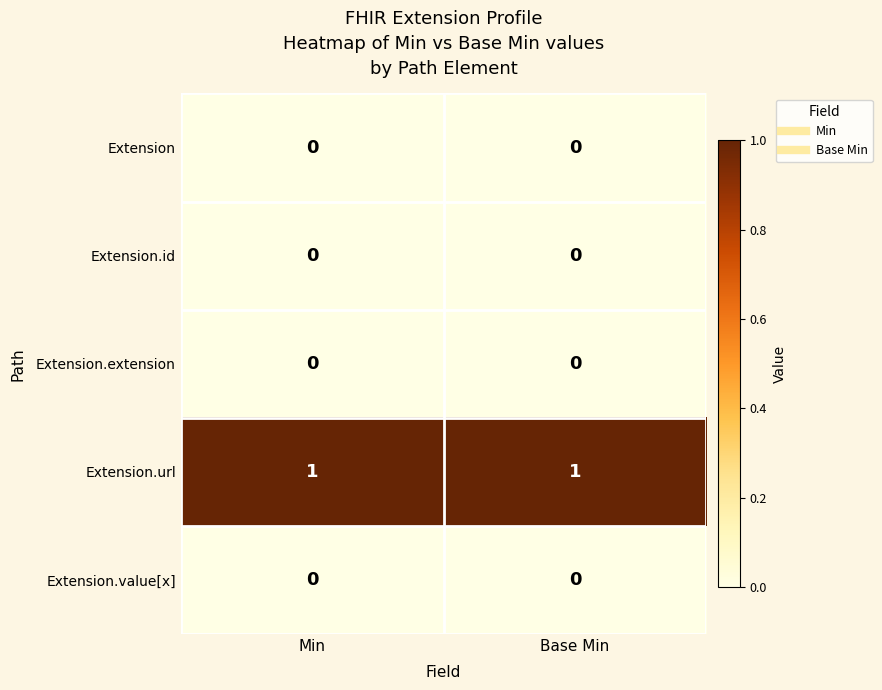

True or false: Extension.url has a value of 1 at Base Min.

True